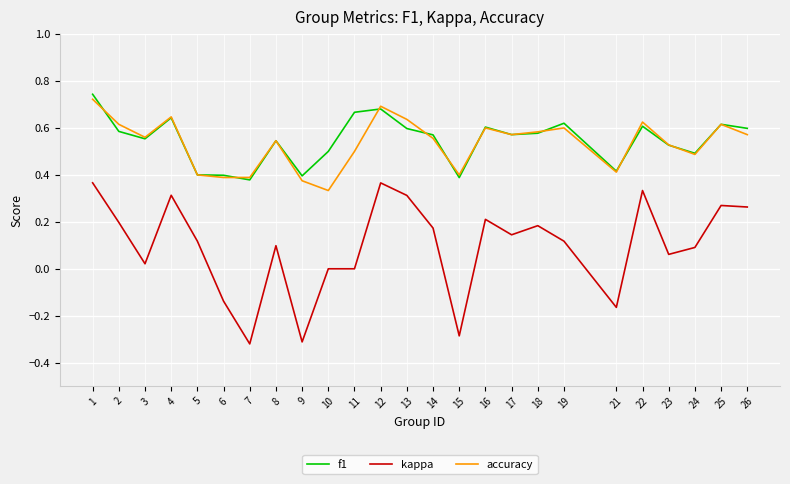

True or false: kappa has more than 1 interior local peaks.

True